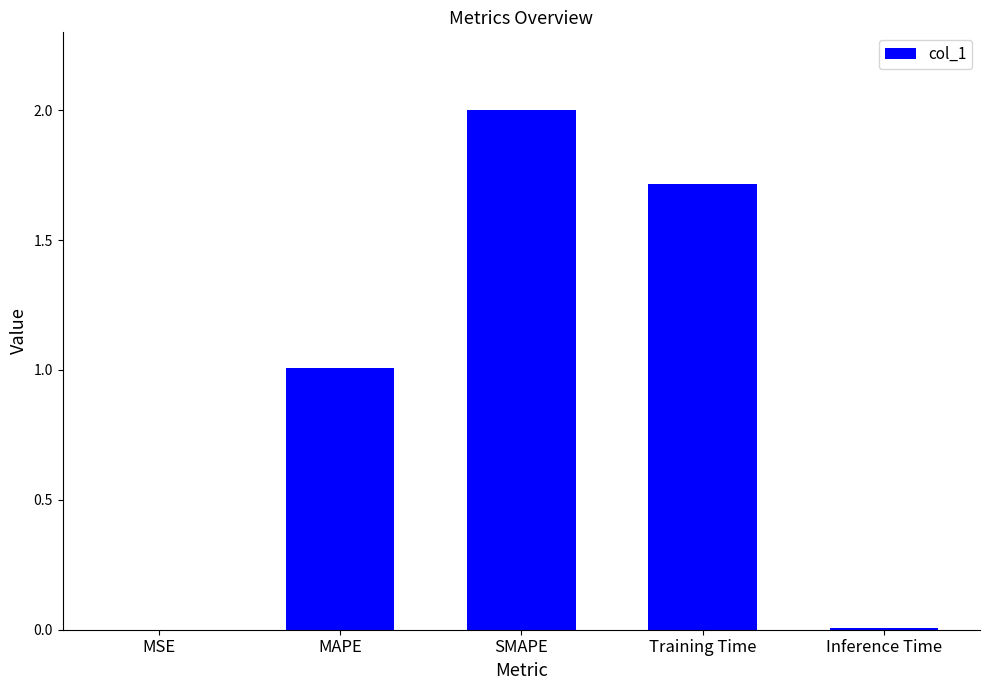

Are the bars grouped side by side (vs. stacked)?

No